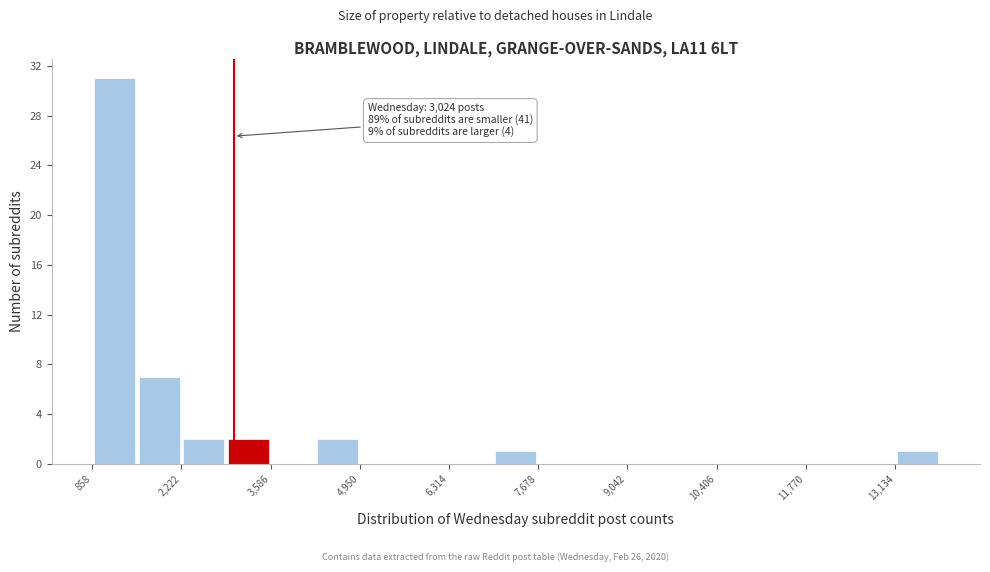

Around what value on the x-axis is the tallest bar? Give the approximate position of its centre, as read against the axis.

1200